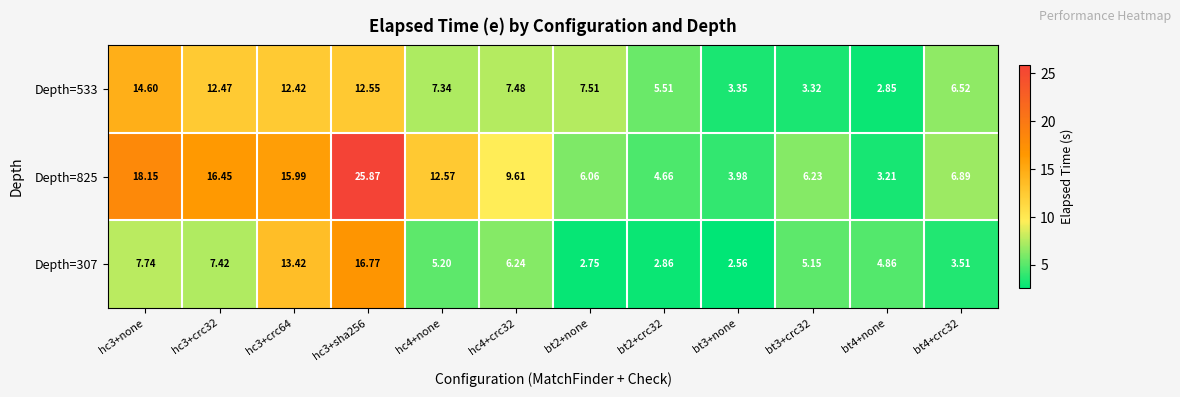

Is the value of Depth=533 at bt2+crc32 greater than the value of Depth=825 at hc4+crc32?

No